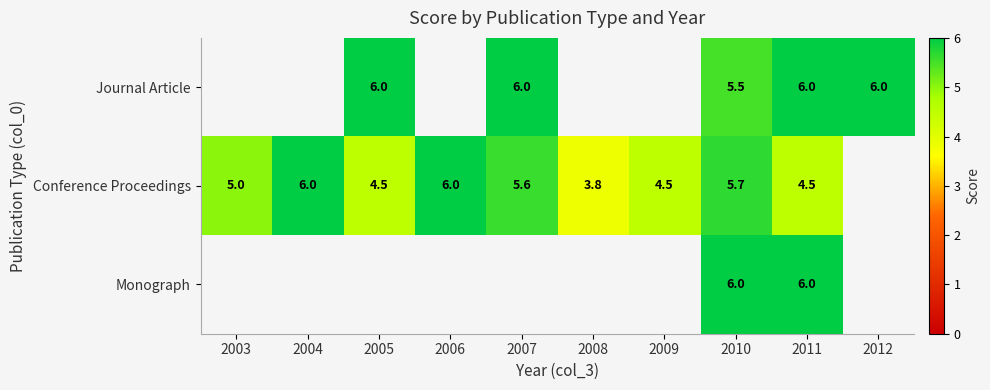

The value of Journal Article at 2005 is 2.3. True or false?

False